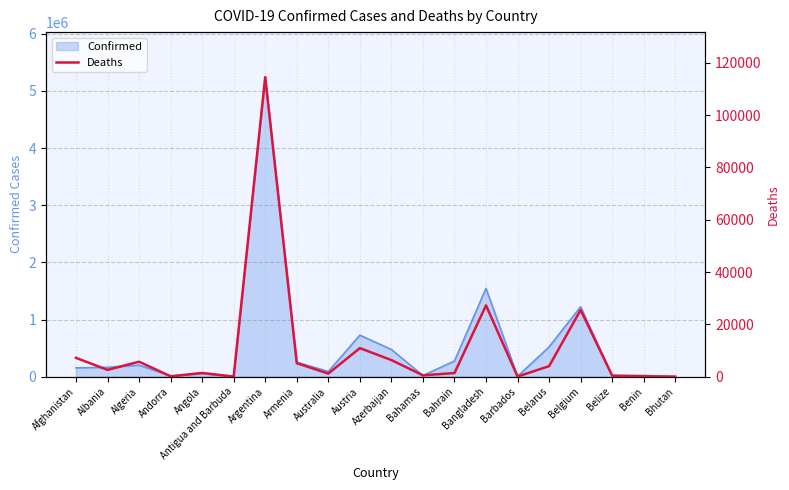

List the labels in order of value, smallest first.

Bhutan, Antigua and Barbuda, Barbados, Andorra, Benin, Belize, Bahamas, Australia, Bahrain, Angola, Albania, Belarus, Armenia, Algeria, Azerbaijan, Afghanistan, Austria, Belgium, Bangladesh, Argentina